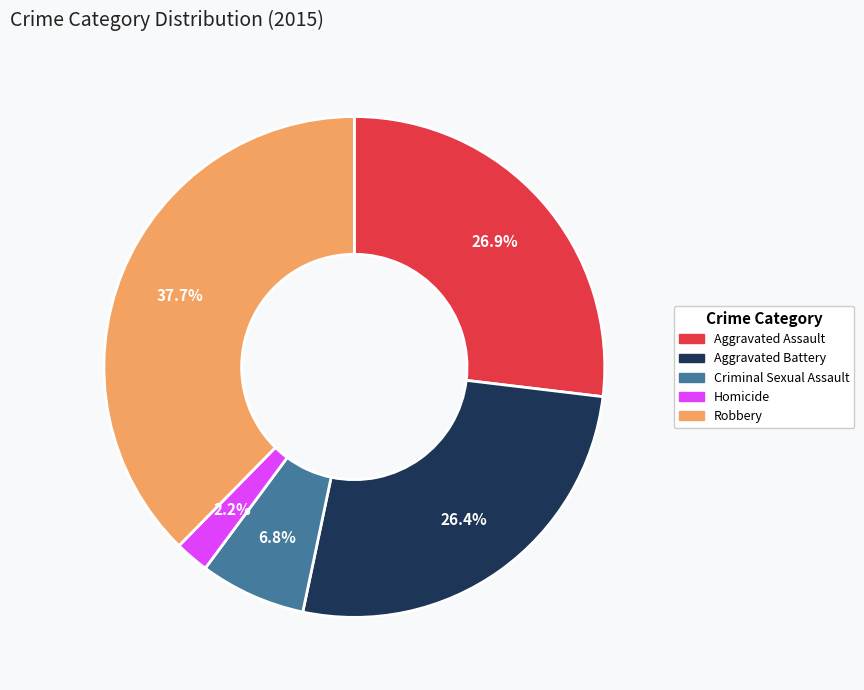

The Aggravated Battery slice represents 26% of the pie. True or false?

True